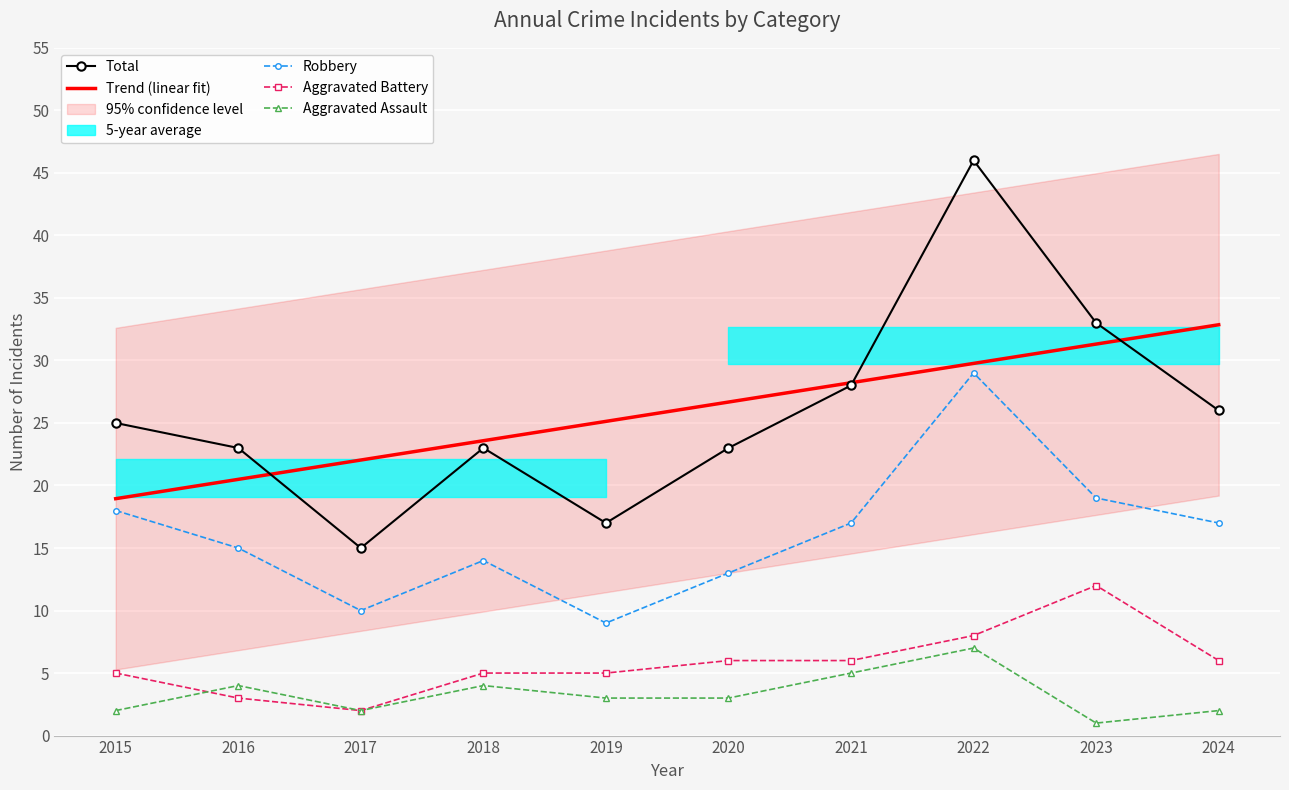

At which label does Robbery reach its peak?

2022